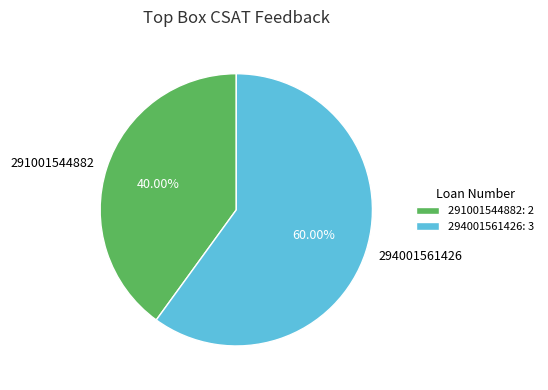

How many slices are in this pie chart?

2